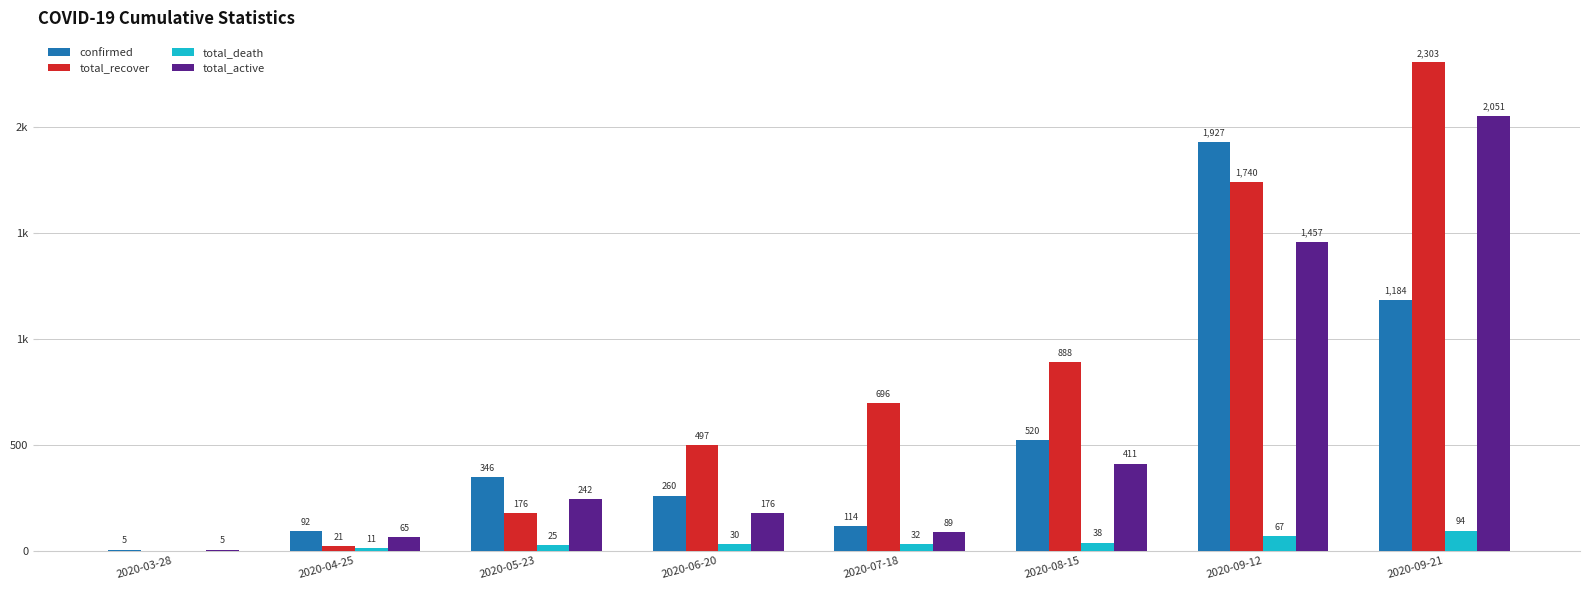

What is the sum of the confirmed values at 2020-09-12 and 2020-08-15?

2447